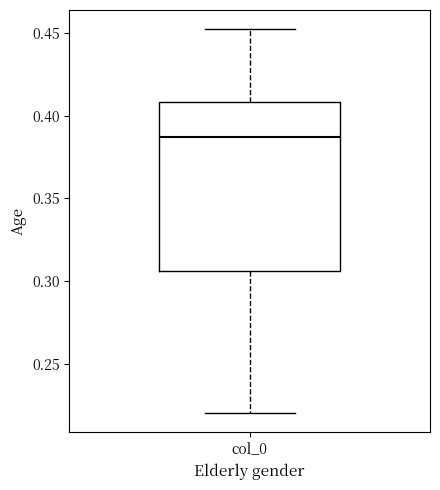

Transcribe this box plot: give where the median line is, the range the box spans, and where the two whiskers end, as read against the y-axis. The values are not printed on the chart, so give them approximately, as read against the axis.

median 0.385, box 0.305 to 0.410, whiskers 0.220 to 0.450